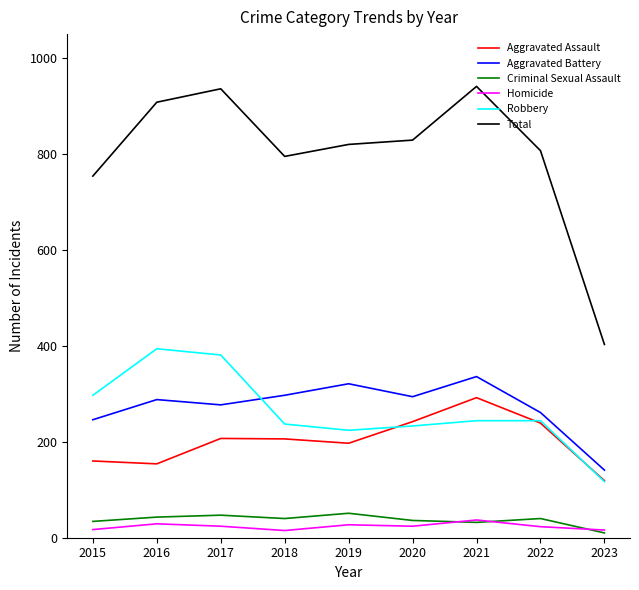

What is the lowest value of the Criminal Sexual Assault series?

10